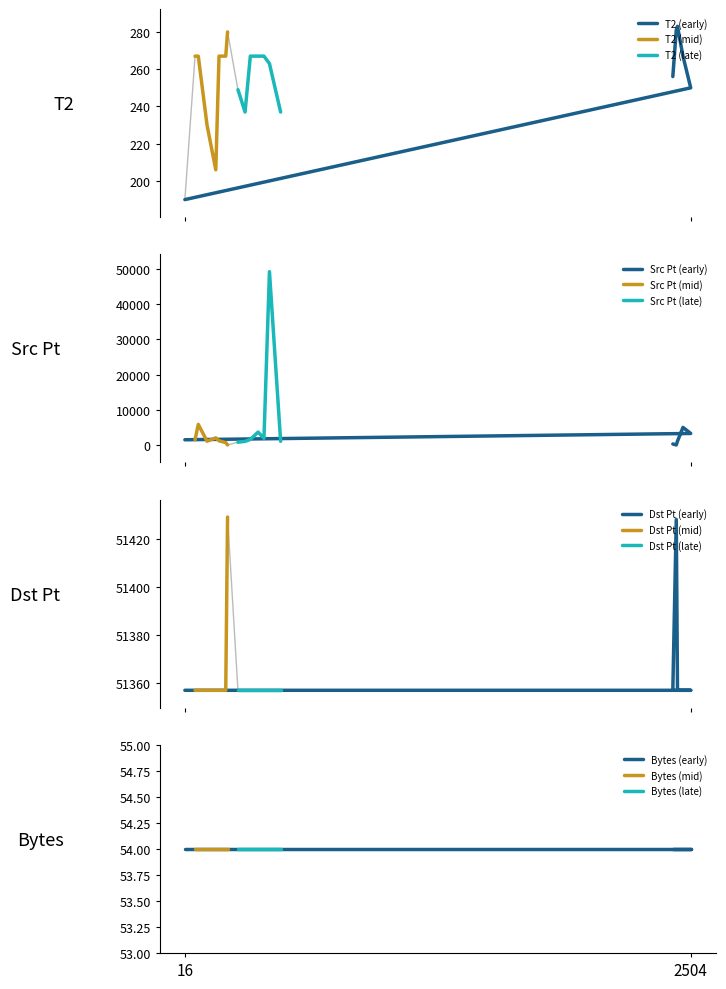

Is it true that Dst Pt equals 17753.3 at 217?

False